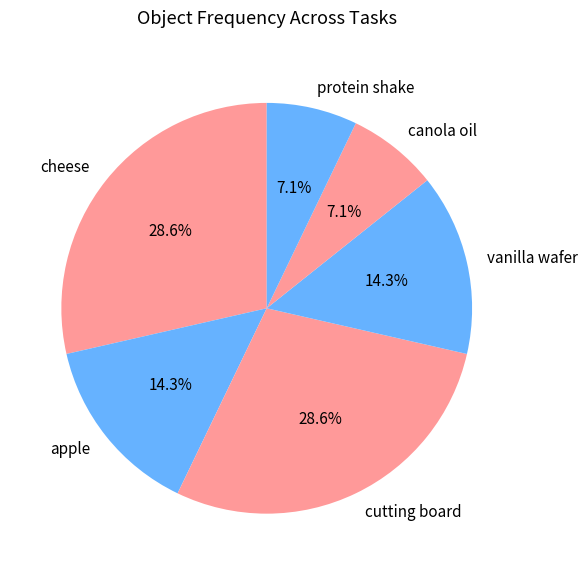

Combined, do canola oil and cheese account for over 50%?

No